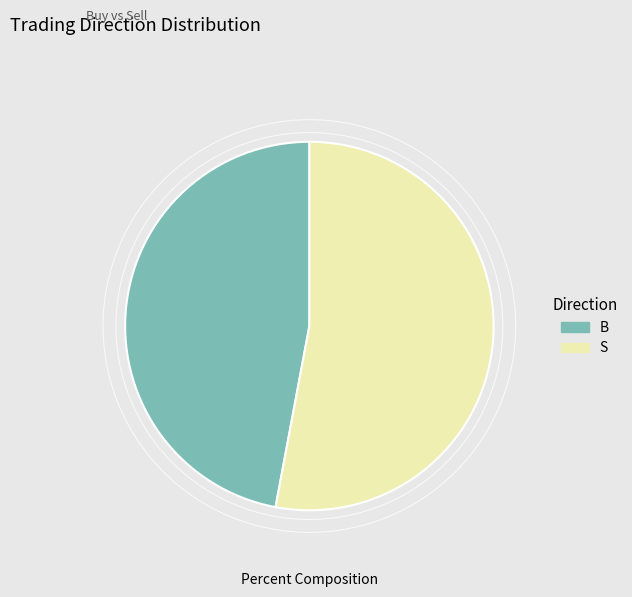

What is the largest slice in the pie chart?

S